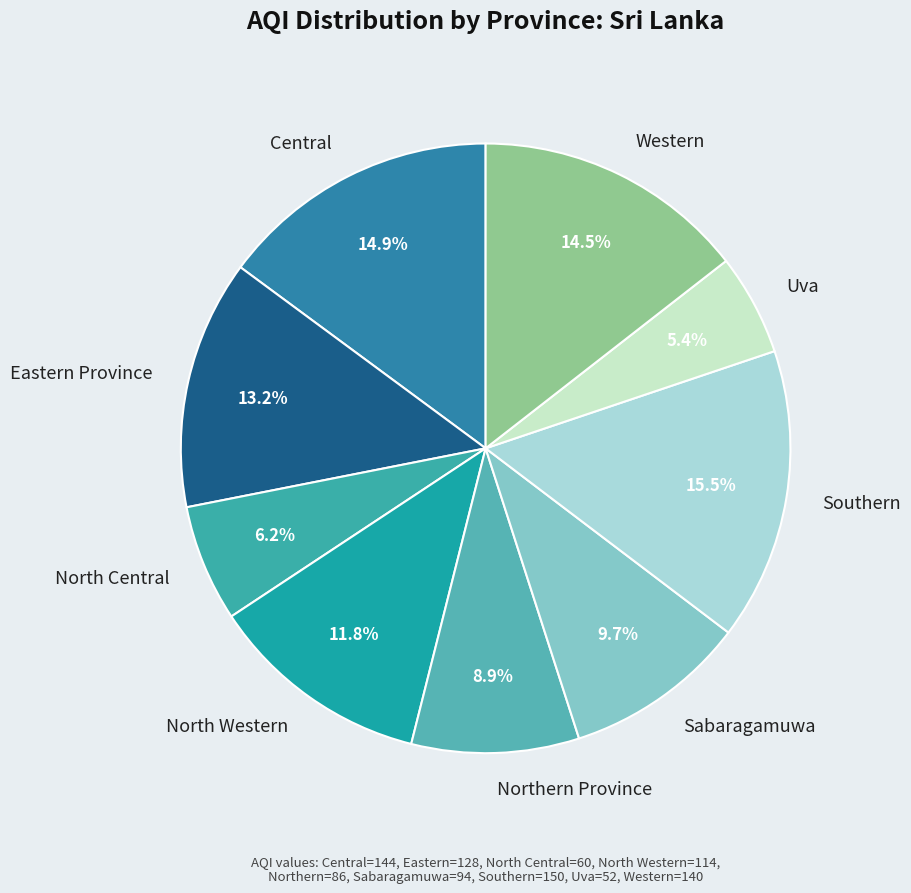

Count the number of slices in the pie.

9